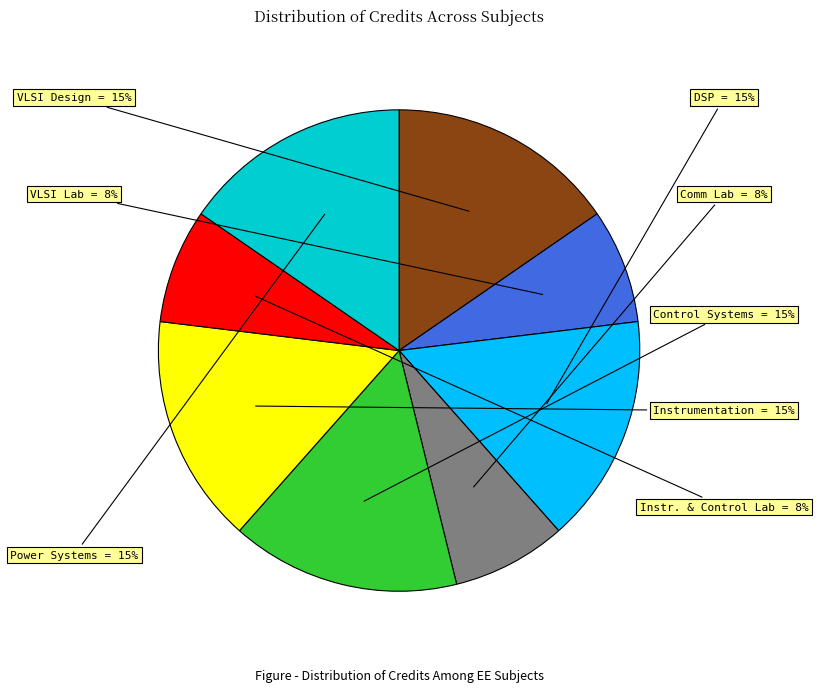

How many slices are in this pie chart?

8